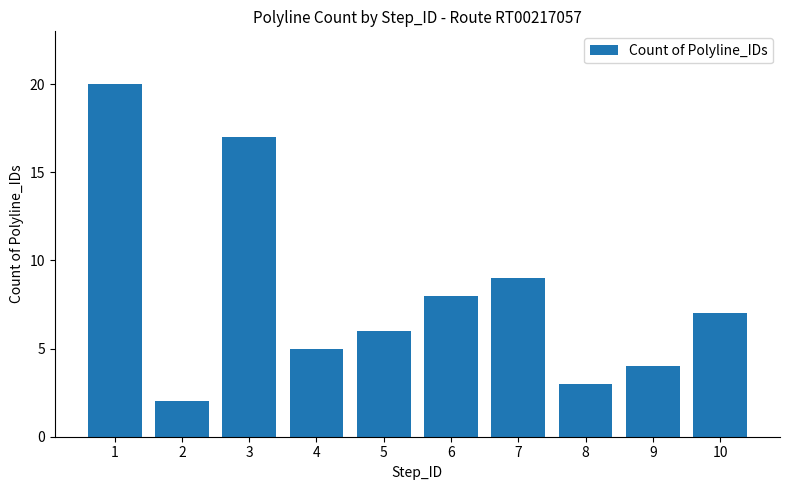

List the labels in order of value, smallest first.

2, 8, 9, 4, 5, 10, 6, 7, 3, 1